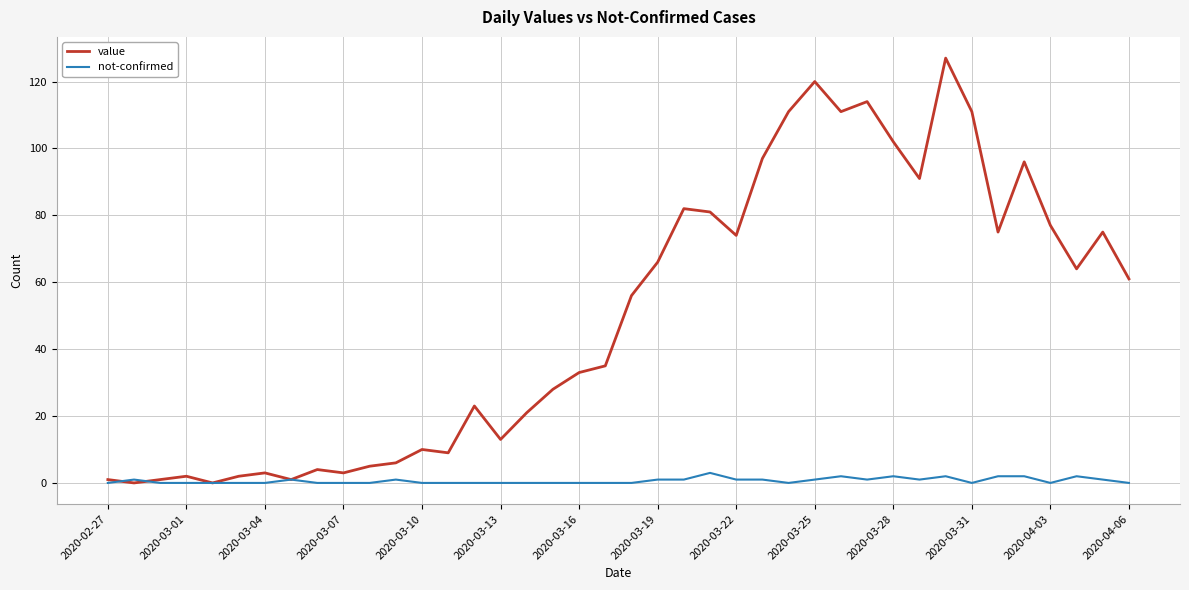

Which series has the largest total across all categories?

value